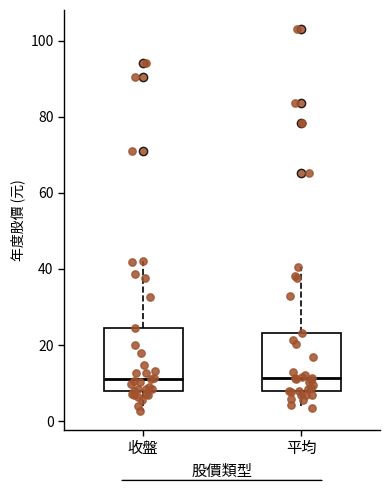

Reading left to right, transcribe this box plot: for each box, give where its median line is, the range the box spans, and where its two whiskers end, as read against the y-axis. The values are not printed on the chart, so give them approximately, as read against the axis.

收盤: median 12, box 8 to 24, whiskers 2 to 42
平均: median 12, box 8 to 24, whiskers 4 to 40